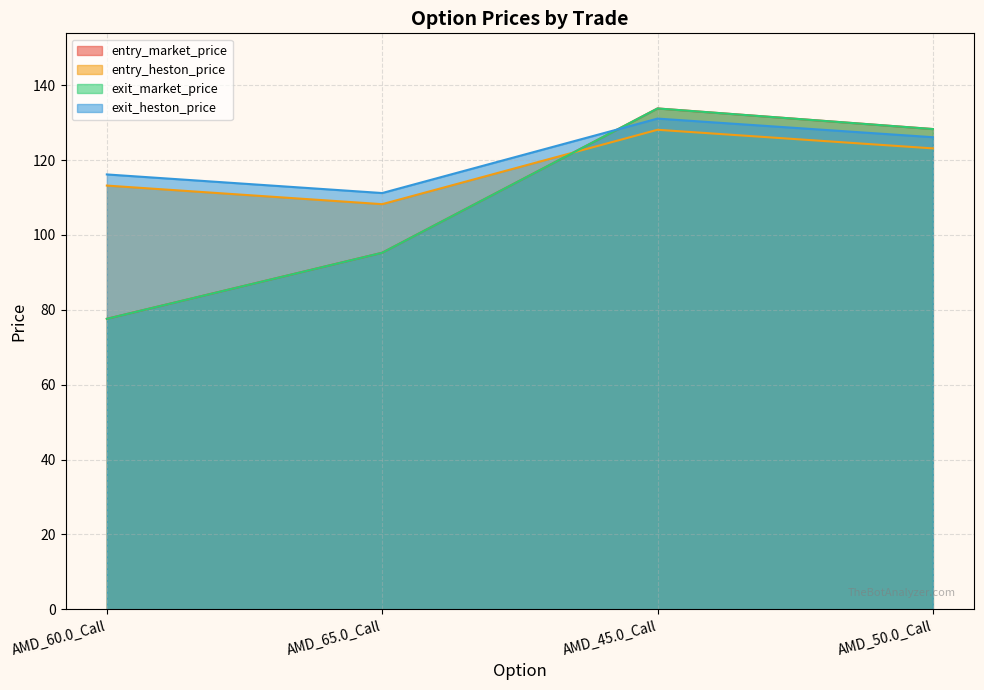

Reading left to right, transcribe all the data shown in this chart.

entry_market_price: 77.6	95.2	133.8	128.3
entry_heston_price: 113.2	108.2	128.1	123.1
exit_market_price: 77.6	95.2	133.8	128.3
exit_heston_price: 116.2	111.2	131.1	126.1